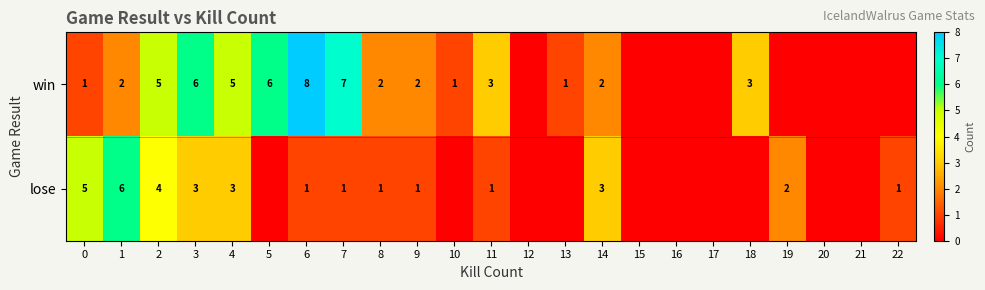

The value of lose at 2 is 4. True or false?

True